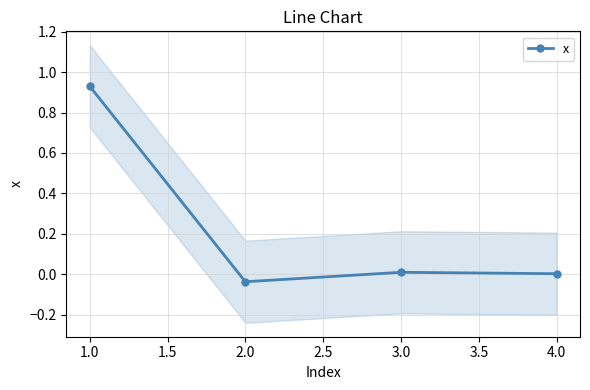

What is the difference between the maximum and minimum values?

1.0